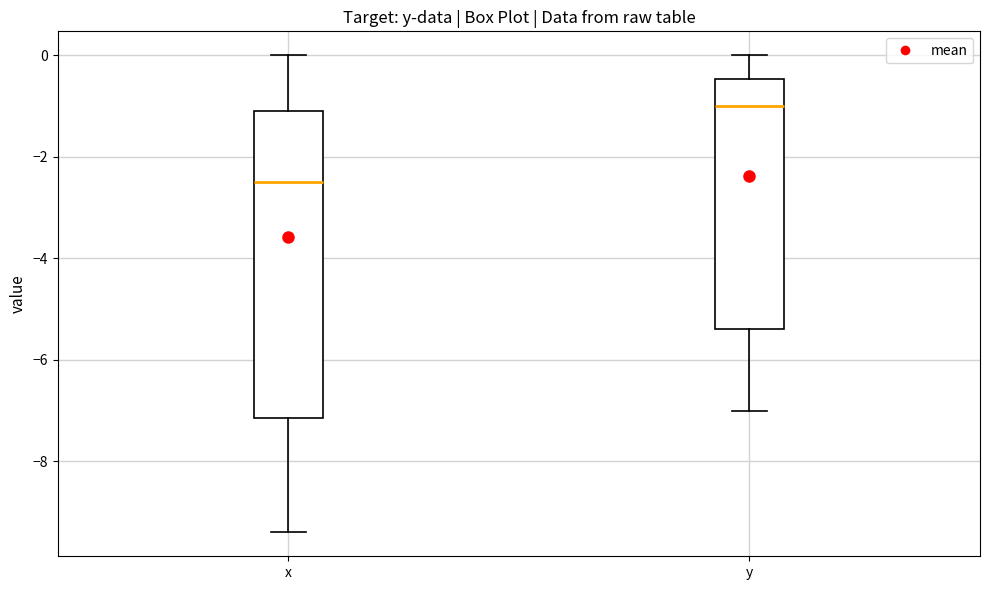

Which box has the lowest median line?

x